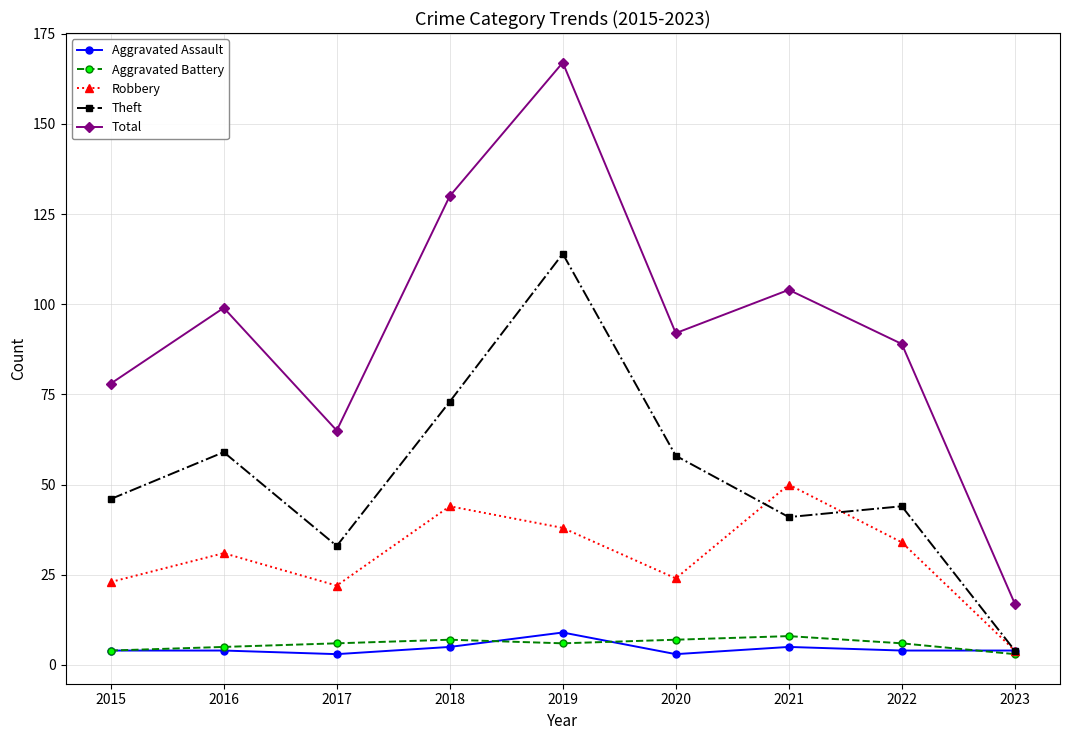

The Theft series shows 4 at 2023. True or false?

True